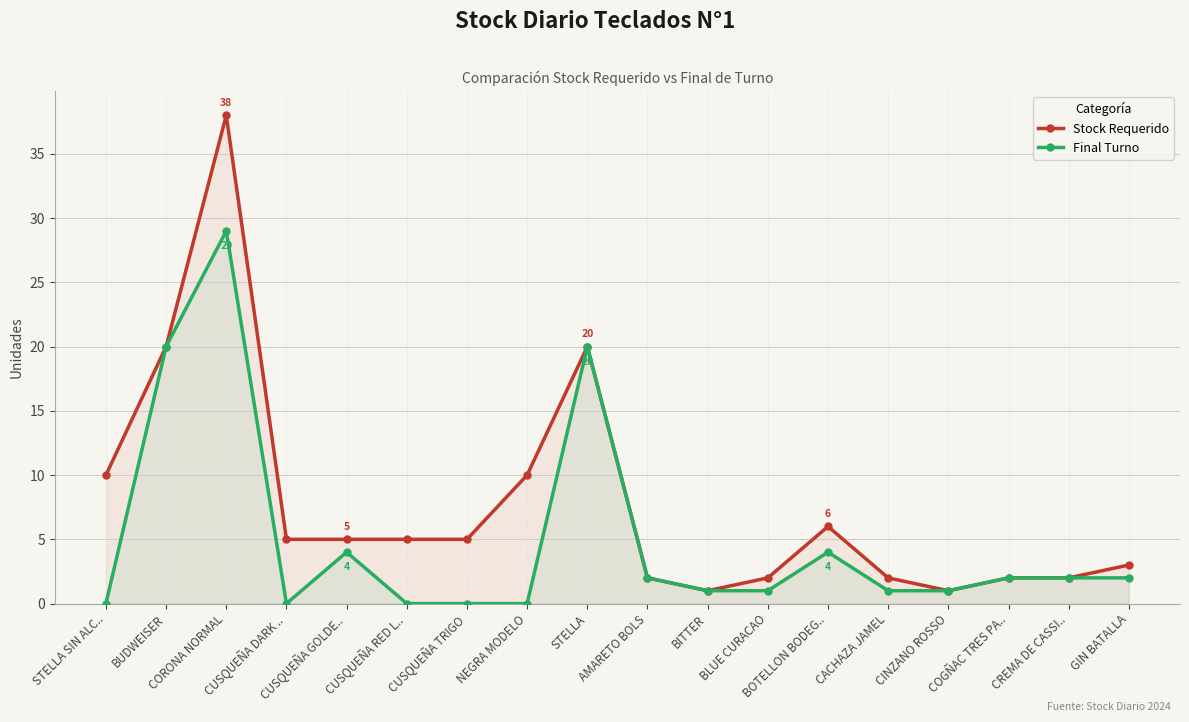

What is the label of the 3rd point from the left?

CORONA NORMAL